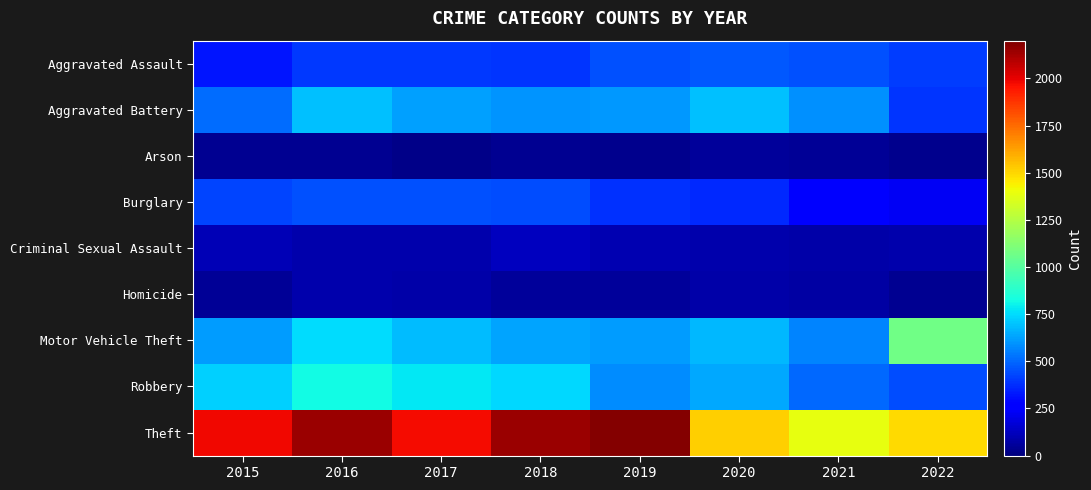

Reading left to right, transcribe all the data shown in this chart.

Aggravated Assault: 2015=323	2016=402	2017=396	2018=392	2019=452	2020=468	2021=452	2022=412
Aggravated Battery: 2015=515	2016=691	2017=623	2018=600	2019=608	2020=691	2021=587	2022=395
Arson: 2015=35	2016=40	2017=23	2018=37	2019=32	2020=55	2021=43	2022=30
Burglary: 2015=422	2016=451	2017=453	2018=443	2019=383	2020=363	2021=280	2022=228
Criminal Sexual Assault: 2015=105	2016=87	2017=90	2018=122	2019=102	2020=88	2021=82	2022=86
Homicide: 2015=50	2016=87	2017=82	2018=56	2019=53	2020=81	2021=69	2022=40
Motor Vehicle Theft: 2015=614	2016=756	2017=680	2018=631	2019=611	2020=674	2021=560	2022=1067
Robbery: 2015=726	2016=819	2017=780	2018=741	2019=577	2020=639	2021=506	2022=443
Theft: 2015=1981	2016=2148	2017=1968	2018=2140	2019=2190	2020=1518	2021=1392	2022=1488